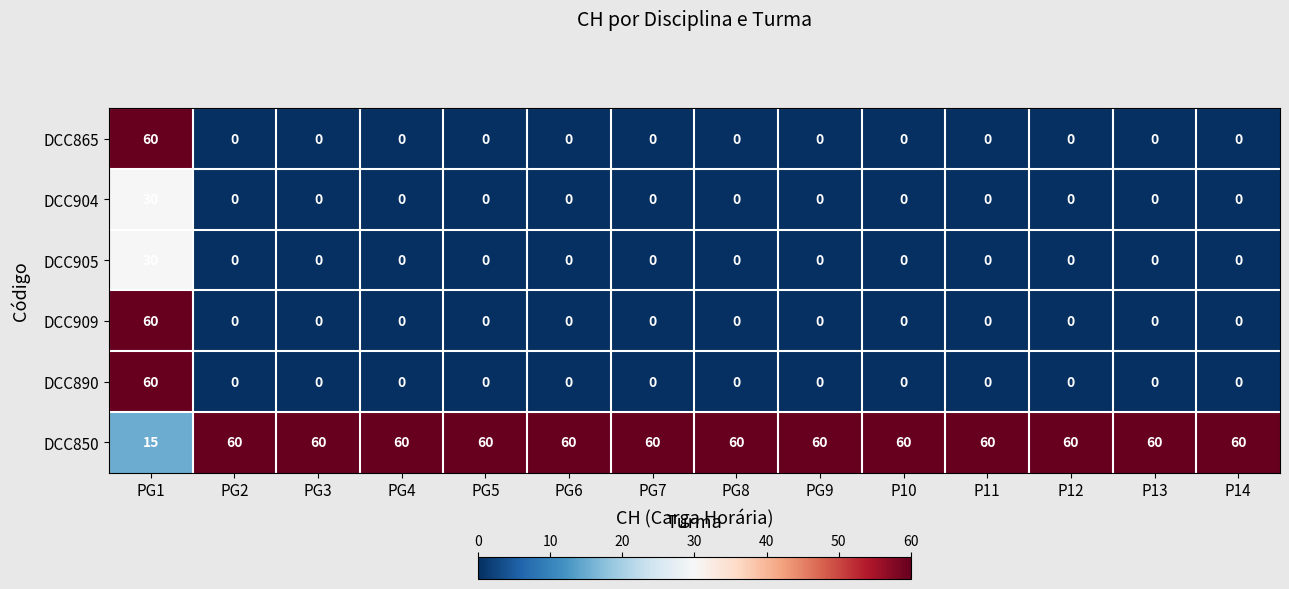

Which category has the highest value in the DCC905 series?

PG1